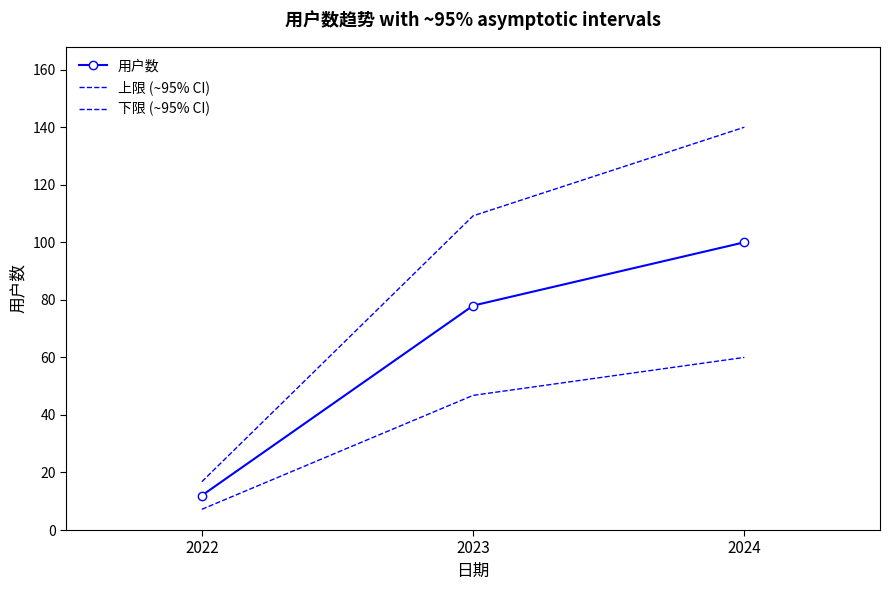

Which series has the largest total across all categories?

上限 (~95% CI)